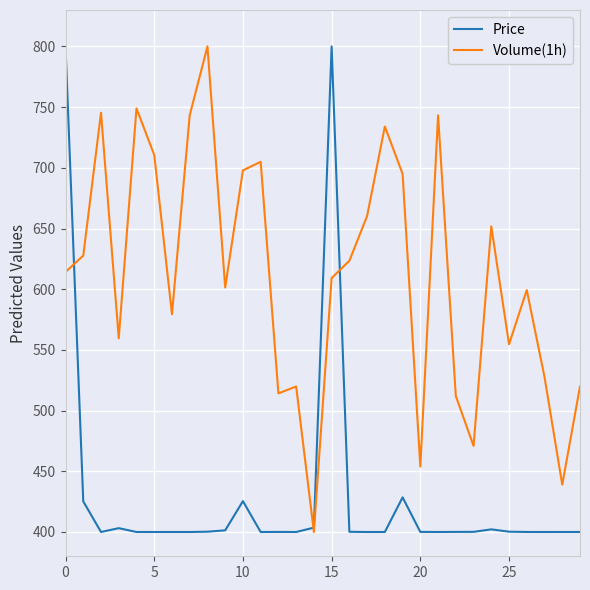

Rank the series by their average value, from lowest to highest.

Price, Volume(1h)